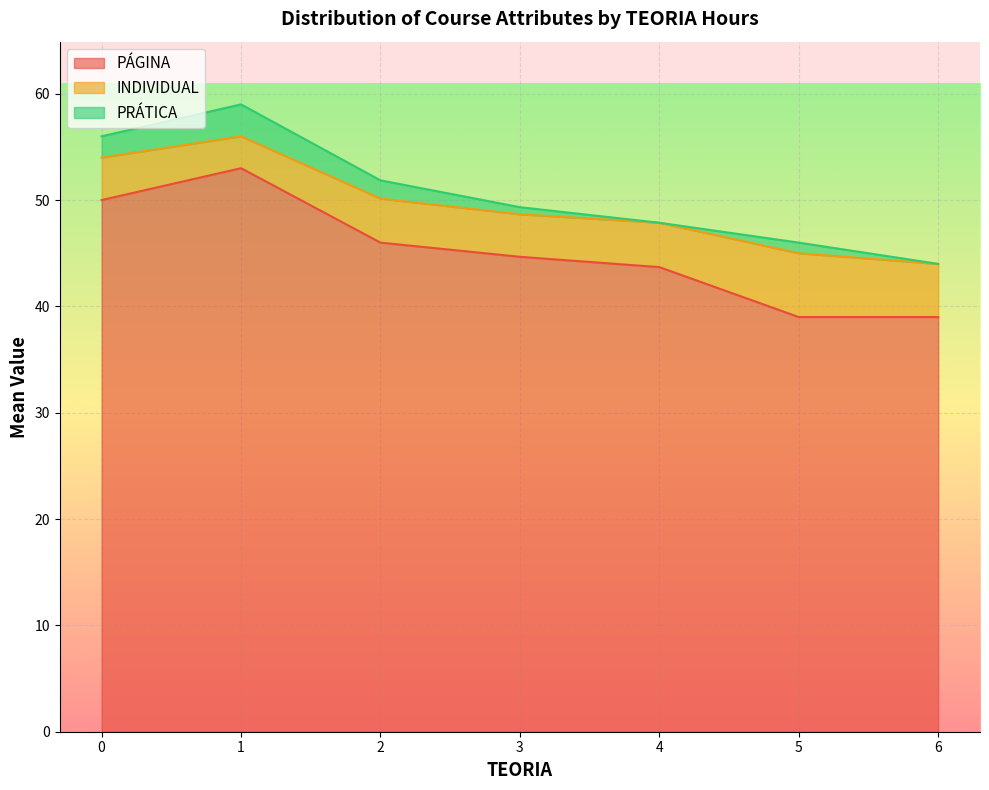

True or false: INDIVIDUAL and PRÁTICA cross at least once.

False